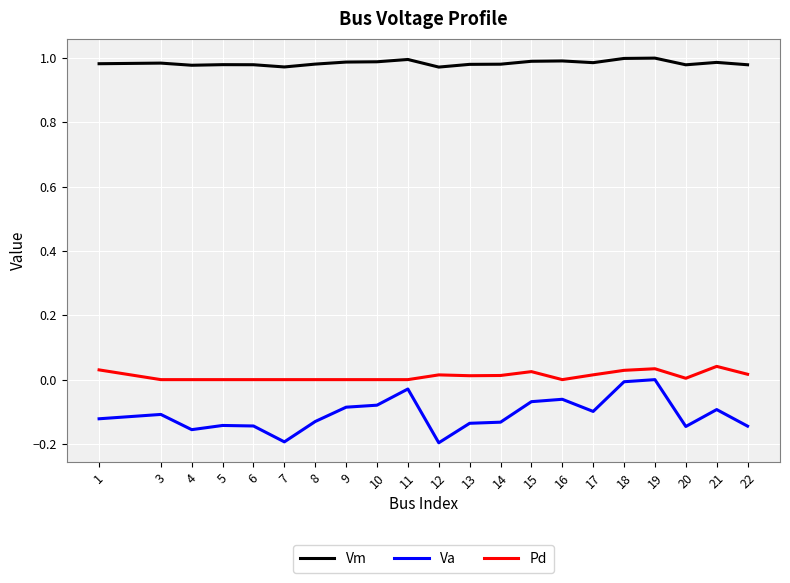

Is this an area chart (filled region under the line)?

No